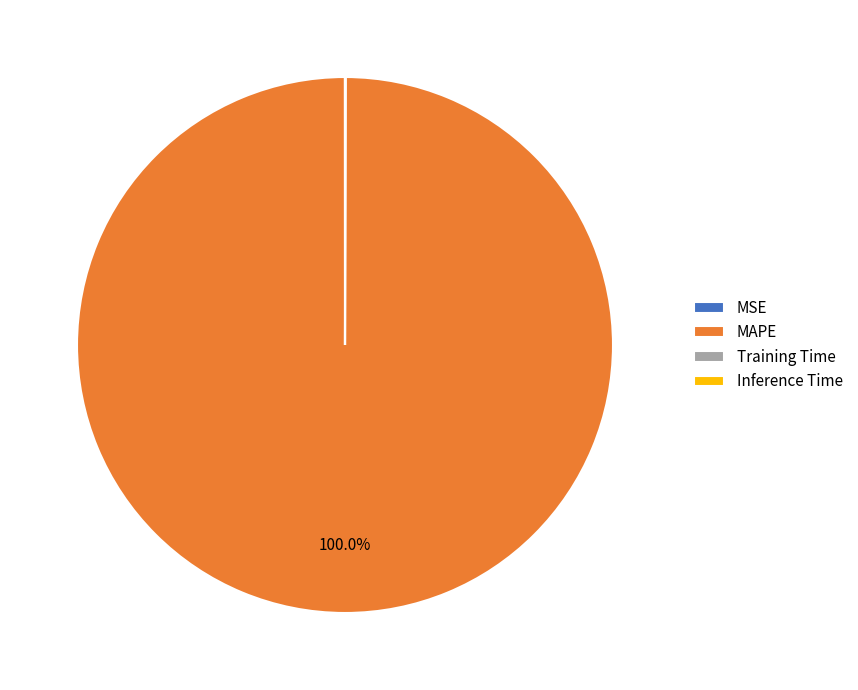

Which slice is the largest?

MAPE